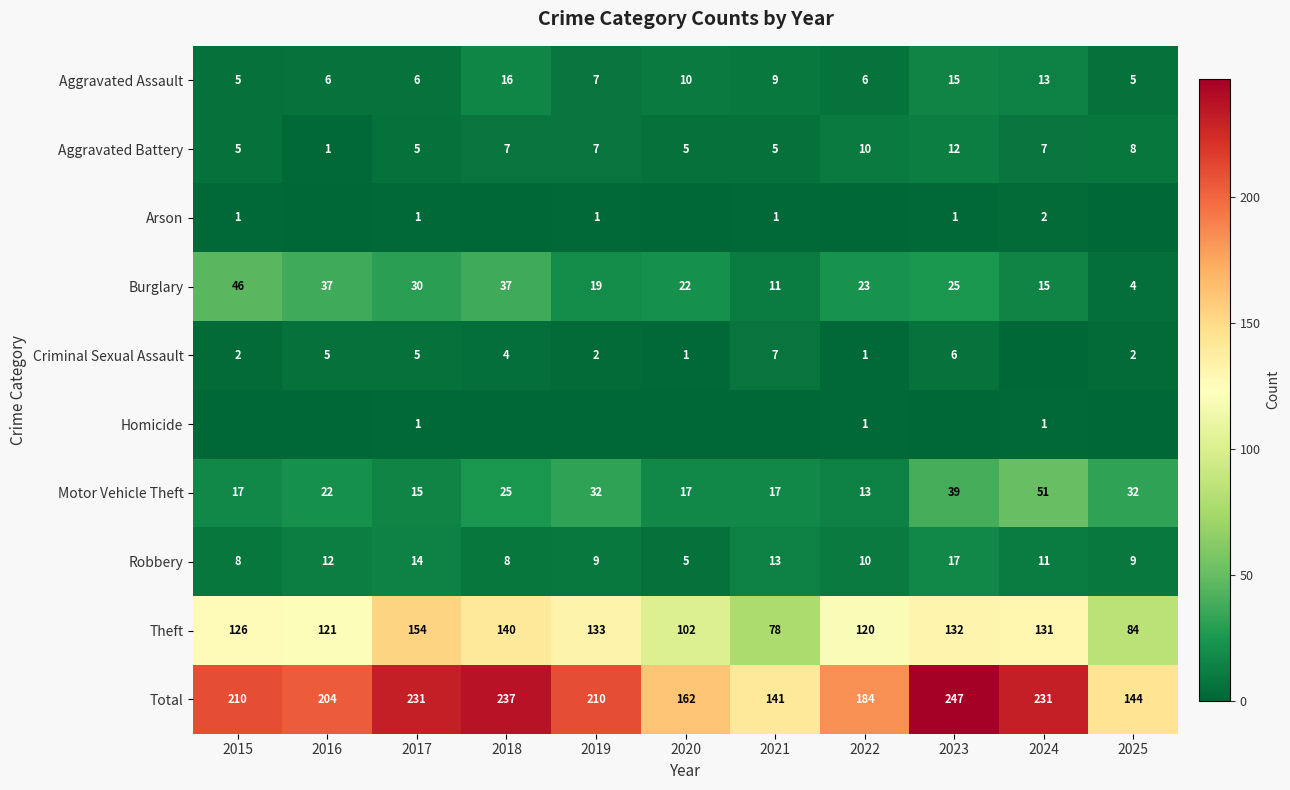

Is the value of Total at 2022 greater than the value of Aggravated Assault at 2016?

Yes